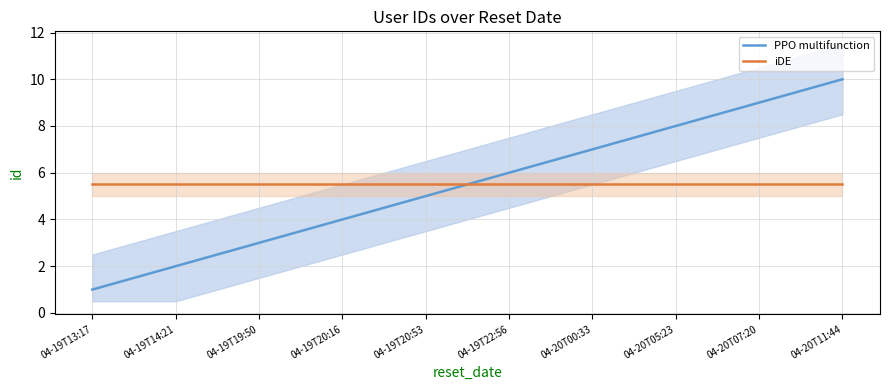

Where is iDE nearest to the value 5?

04-19T13:17